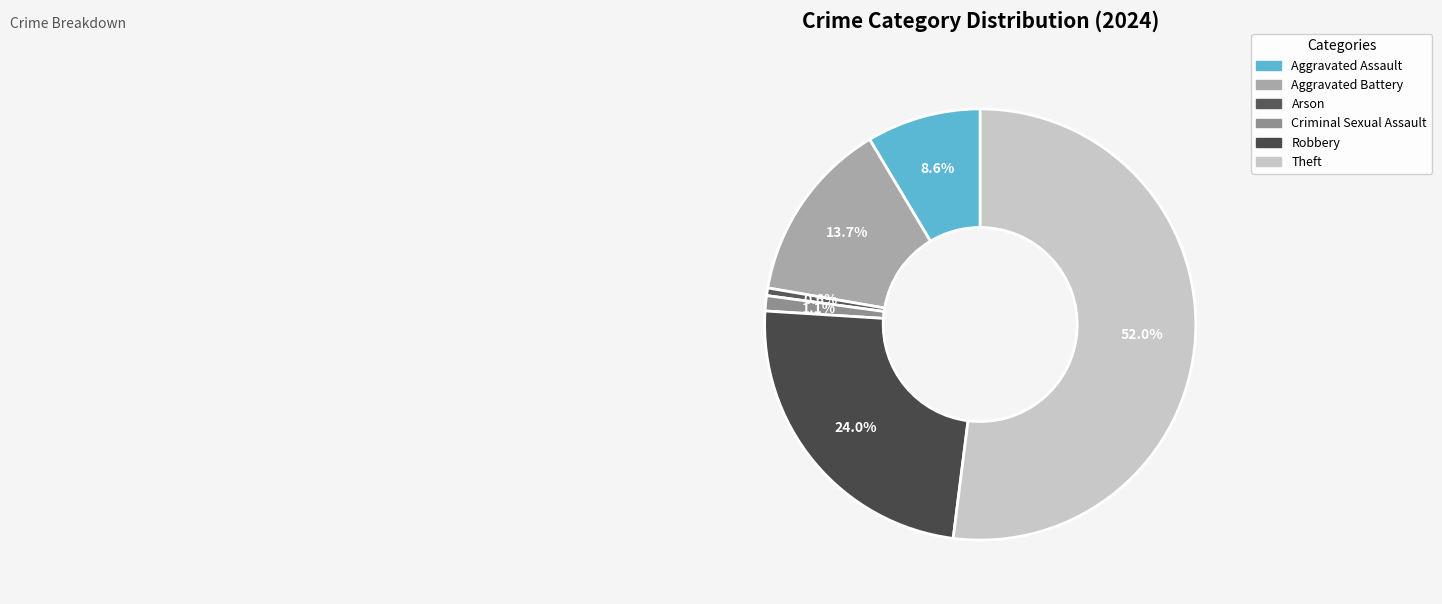

To the nearest percent, what percentage of the pie is Aggravated Battery?

14%